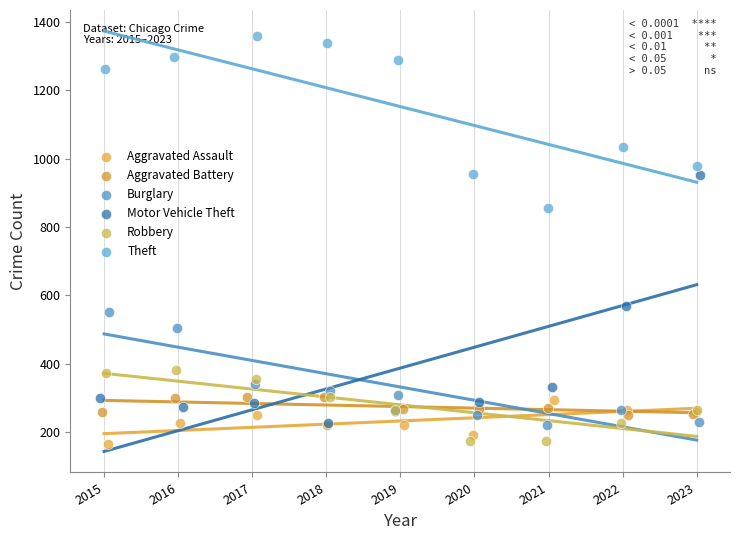

What are all the series names shown in the legend?

Aggravated Assault, Aggravated Battery, Burglary, Motor Vehicle Theft, Robbery, Theft